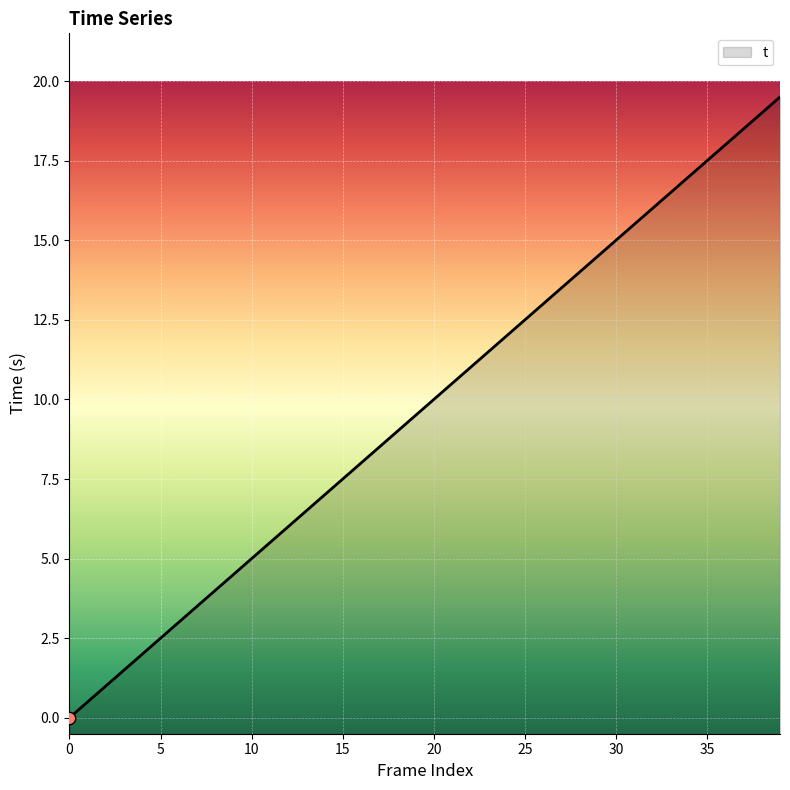

Which has a higher value, 14 or 40?

14